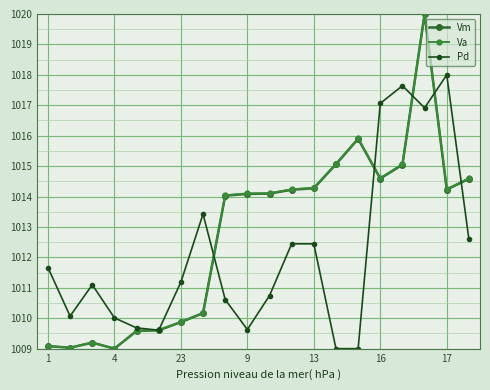

Where is Vm nearest to the value 1014?

8